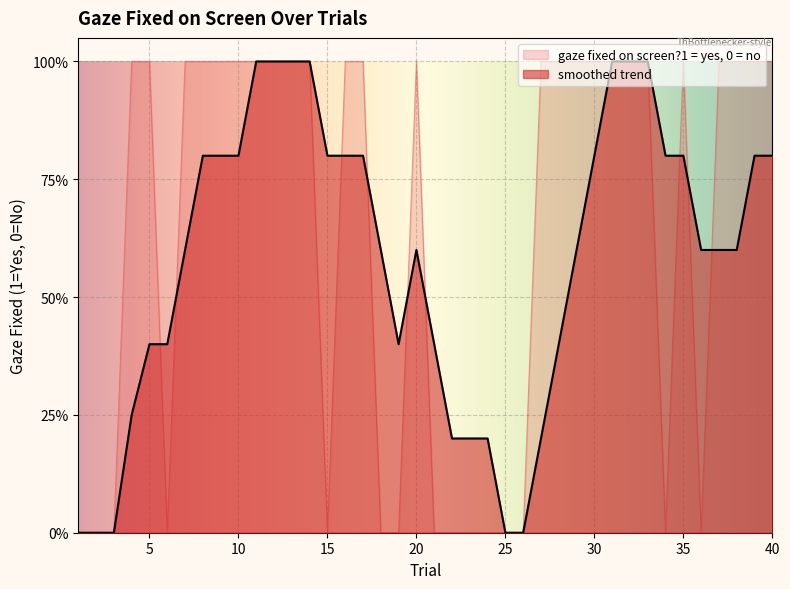

How many lines are shown in the chart?

1